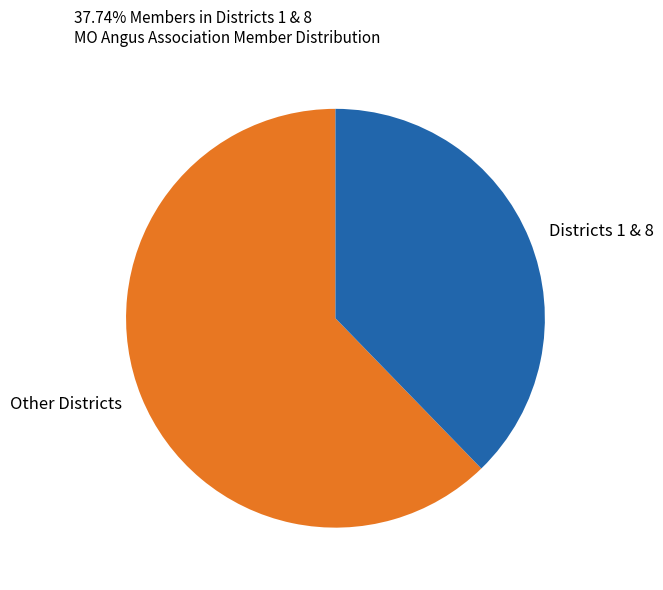

Which slice is the smallest?

Districts 1 & 8